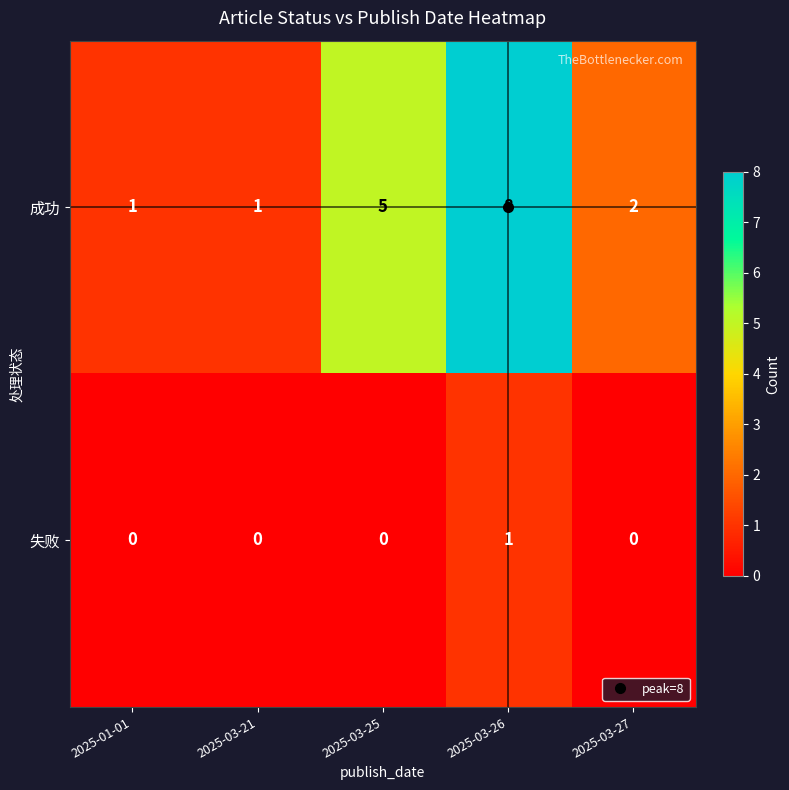

Between 2025-01-01 and 2025-03-26, which series saw the biggest shift?

成功